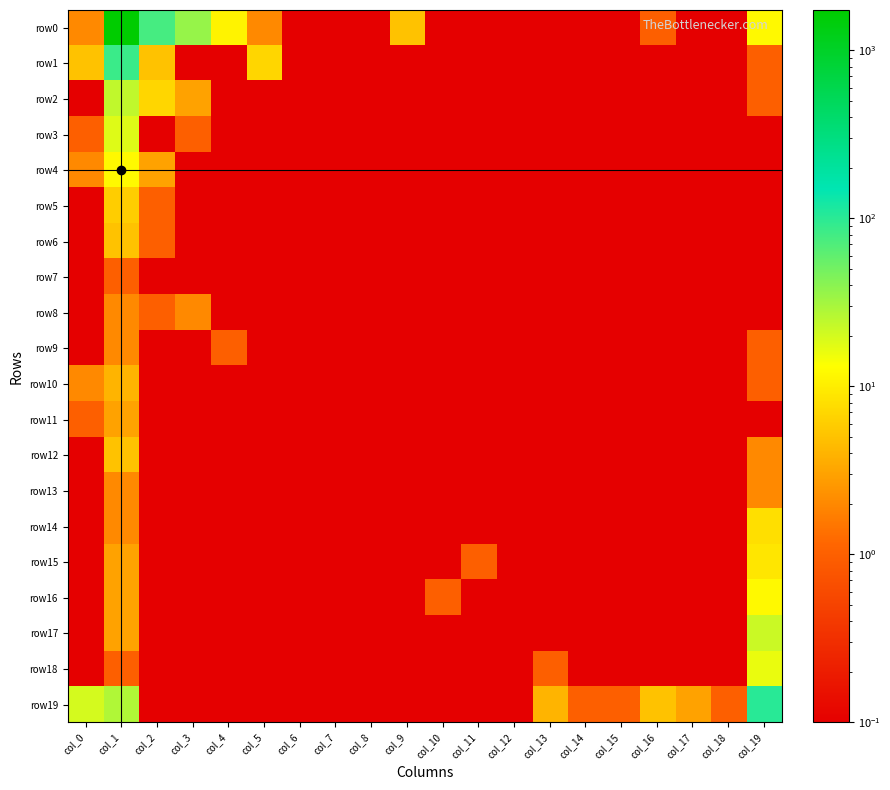

Reading left to right, what are all the values shown in this chart?

row0: col_0=2.0	col_1=1739.0	col_2=77.0	col_3=36.0	col_4=11.0	col_5=2.0	col_6=0.0	col_7=0.0	col_8=0.0	col_9=5.0	col_10=0.0	col_11=0.0	col_12=0.0	col_13=0.0	col_14=0.0	col_15=0.0	col_16=1.0	col_17=0.0	col_18=0.0	col_19=12.0
row1: col_0=5.0	col_1=87.0	col_2=5.0	col_3=0.0	col_4=0.0	col_5=7.0	col_6=0.0	col_7=0.0	col_8=0.0	col_9=0.0	col_10=0.0	col_11=0.0	col_12=0.0	col_13=0.0	col_14=0.0	col_15=0.0	col_16=0.0	col_17=0.0	col_18=0.0	col_19=1.0
row2: col_0=0.0	col_1=24.0	col_2=7.0	col_3=3.0	col_4=0.0	col_5=0.0	col_6=0.0	col_7=0.0	col_8=0.0	col_9=0.0	col_10=0.0	col_11=0.0	col_12=0.0	col_13=0.0	col_14=0.0	col_15=0.0	col_16=0.0	col_17=0.0	col_18=0.0	col_19=1.0
row3: col_0=1.0	col_1=18.0	col_2=0.0	col_3=1.0	col_4=0.0	col_5=0.0	col_6=0.0	col_7=0.0	col_8=0.0	col_9=0.0	col_10=0.0	col_11=0.0	col_12=0.0	col_13=0.0	col_14=0.0	col_15=0.0	col_16=0.0	col_17=0.0	col_18=0.0	col_19=0.0
row4: col_0=2.0	col_1=12.0	col_2=3.0	col_3=0.0	col_4=0.0	col_5=0.0	col_6=0.0	col_7=0.0	col_8=0.0	col_9=0.0	col_10=0.0	col_11=0.0	col_12=0.0	col_13=0.0	col_14=0.0	col_15=0.0	col_16=0.0	col_17=0.0	col_18=0.0	col_19=0.0
row5: col_0=0.0	col_1=6.0	col_2=1.0	col_3=0.0	col_4=0.0	col_5=0.0	col_6=0.0	col_7=0.0	col_8=0.0	col_9=0.0	col_10=0.0	col_11=0.0	col_12=0.0	col_13=0.0	col_14=0.0	col_15=0.0	col_16=0.0	col_17=0.0	col_18=0.0	col_19=0.0
row6: col_0=0.0	col_1=5.0	col_2=1.0	col_3=0.0	col_4=0.0	col_5=0.0	col_6=0.0	col_7=0.0	col_8=0.0	col_9=0.0	col_10=0.0	col_11=0.0	col_12=0.0	col_13=0.0	col_14=0.0	col_15=0.0	col_16=0.0	col_17=0.0	col_18=0.0	col_19=0.0
row7: col_0=0.0	col_1=1.0	col_2=0.0	col_3=0.0	col_4=0.0	col_5=0.0	col_6=0.0	col_7=0.0	col_8=0.0	col_9=0.0	col_10=0.0	col_11=0.0	col_12=0.0	col_13=0.0	col_14=0.0	col_15=0.0	col_16=0.0	col_17=0.0	col_18=0.0	col_19=0.0
row8: col_0=0.0	col_1=2.0	col_2=1.0	col_3=2.0	col_4=0.0	col_5=0.0	col_6=0.0	col_7=0.0	col_8=0.0	col_9=0.0	col_10=0.0	col_11=0.0	col_12=0.0	col_13=0.0	col_14=0.0	col_15=0.0	col_16=0.0	col_17=0.0	col_18=0.0	col_19=0.0
row9: col_0=0.0	col_1=2.0	col_2=0.0	col_3=0.0	col_4=1.0	col_5=0.0	col_6=0.0	col_7=0.0	col_8=0.0	col_9=0.0	col_10=0.0	col_11=0.0	col_12=0.0	col_13=0.0	col_14=0.0	col_15=0.0	col_16=0.0	col_17=0.0	col_18=0.0	col_19=1.0
row10: col_0=2.0	col_1=4.0	col_2=0.0	col_3=0.0	col_4=0.0	col_5=0.0	col_6=0.0	col_7=0.0	col_8=0.0	col_9=0.0	col_10=0.0	col_11=0.0	col_12=0.0	col_13=0.0	col_14=0.0	col_15=0.0	col_16=0.0	col_17=0.0	col_18=0.0	col_19=1.0
row11: col_0=1.0	col_1=3.0	col_2=0.0	col_3=0.0	col_4=0.0	col_5=0.0	col_6=0.0	col_7=0.0	col_8=0.0	col_9=0.0	col_10=0.0	col_11=0.0	col_12=0.0	col_13=0.0	col_14=0.0	col_15=0.0	col_16=0.0	col_17=0.0	col_18=0.0	col_19=0.0
row12: col_0=0.0	col_1=5.0	col_2=0.0	col_3=0.0	col_4=0.0	col_5=0.0	col_6=0.0	col_7=0.0	col_8=0.0	col_9=0.0	col_10=0.0	col_11=0.0	col_12=0.0	col_13=0.0	col_14=0.0	col_15=0.0	col_16=0.0	col_17=0.0	col_18=0.0	col_19=2.0
row13: col_0=0.0	col_1=2.0	col_2=0.0	col_3=0.0	col_4=0.0	col_5=0.0	col_6=0.0	col_7=0.0	col_8=0.0	col_9=0.0	col_10=0.0	col_11=0.0	col_12=0.0	col_13=0.0	col_14=0.0	col_15=0.0	col_16=0.0	col_17=0.0	col_18=0.0	col_19=2.0
row14: col_0=0.0	col_1=2.0	col_2=0.0	col_3=0.0	col_4=0.0	col_5=0.0	col_6=0.0	col_7=0.0	col_8=0.0	col_9=0.0	col_10=0.0	col_11=0.0	col_12=0.0	col_13=0.0	col_14=0.0	col_15=0.0	col_16=0.0	col_17=0.0	col_18=0.0	col_19=8.0
row15: col_0=0.0	col_1=3.0	col_2=0.0	col_3=0.0	col_4=0.0	col_5=0.0	col_6=0.0	col_7=0.0	col_8=0.0	col_9=0.0	col_10=0.0	col_11=1.0	col_12=0.0	col_13=0.0	col_14=0.0	col_15=0.0	col_16=0.0	col_17=0.0	col_18=0.0	col_19=9.0
row16: col_0=0.0	col_1=3.0	col_2=0.0	col_3=0.0	col_4=0.0	col_5=0.0	col_6=0.0	col_7=0.0	col_8=0.0	col_9=0.0	col_10=1.0	col_11=0.0	col_12=0.0	col_13=0.0	col_14=0.0	col_15=0.0	col_16=0.0	col_17=0.0	col_18=0.0	col_19=12.0
row17: col_0=0.0	col_1=3.0	col_2=0.0	col_3=0.0	col_4=0.0	col_5=0.0	col_6=0.0	col_7=0.0	col_8=0.0	col_9=0.0	col_10=0.0	col_11=0.0	col_12=0.0	col_13=0.0	col_14=0.0	col_15=0.0	col_16=0.0	col_17=0.0	col_18=0.0	col_19=22.0
row18: col_0=0.0	col_1=1.0	col_2=0.0	col_3=0.0	col_4=0.0	col_5=0.0	col_6=0.0	col_7=0.0	col_8=0.0	col_9=0.0	col_10=0.0	col_11=0.0	col_12=0.0	col_13=1.0	col_14=0.0	col_15=0.0	col_16=0.0	col_17=0.0	col_18=0.0	col_19=16.0
row19: col_0=20.0	col_1=28.0	col_2=0.0	col_3=0.0	col_4=0.0	col_5=0.0	col_6=0.0	col_7=0.0	col_8=0.0	col_9=0.0	col_10=0.0	col_11=0.0	col_12=0.0	col_13=4.0	col_14=1.0	col_15=1.0	col_16=5.0	col_17=3.0	col_18=1.0	col_19=103.0